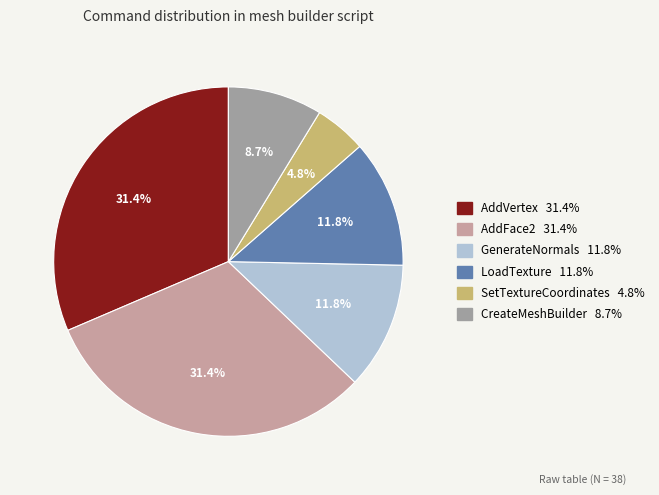

True or false: AddVertex accounts for 24% of the total.

False